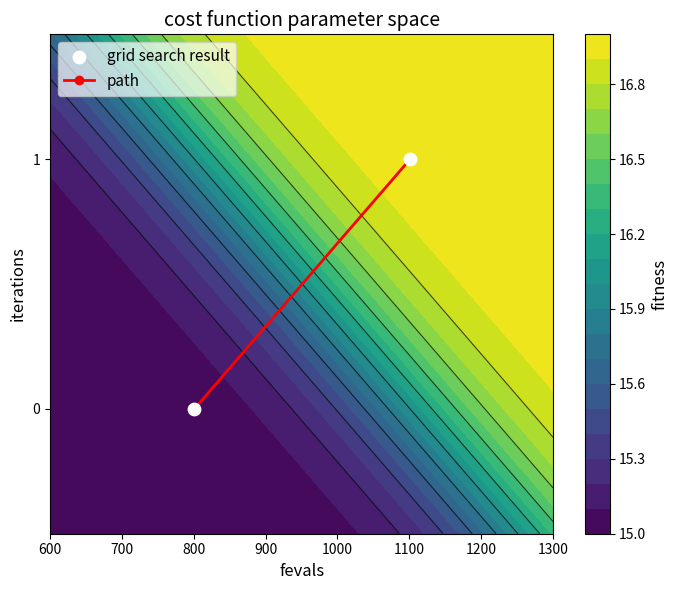

The grid search result series shows 1 at 700. True or false?

False